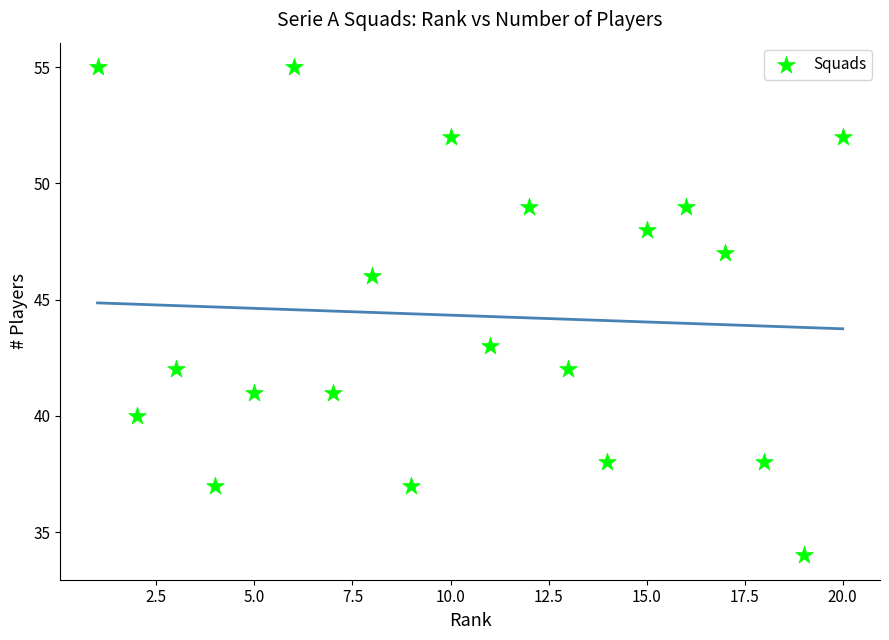

What is the range of Y values (max minus min)?

21